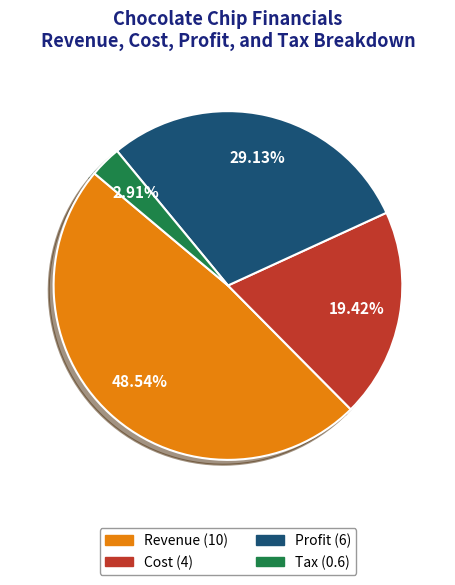

Which slice is the largest?

Revenue